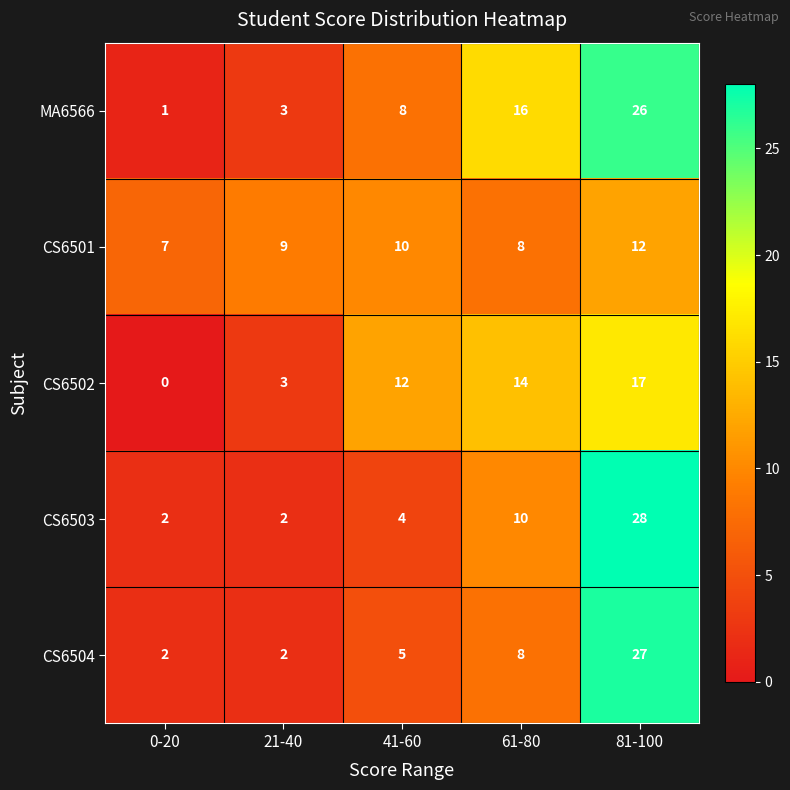

At which label is CS6502 closest to 8?

41-60